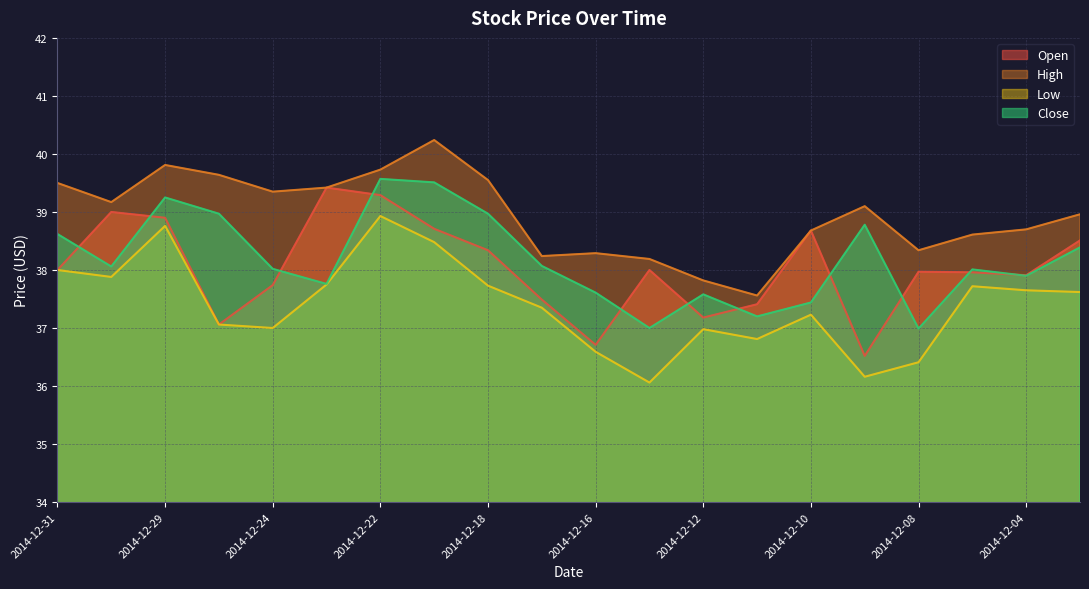

Reading left to right, what are all the values shown in this chart?

Open: 38.0	39.0	38.9	37.1	37.7	39.4	39.3	38.7	38.3	37.5	36.7	38.0	37.2	37.4	38.7	36.5	38.0	38.0	37.9	38.5
High: 39.5	39.2	39.8	39.6	39.4	39.4	39.7	40.2	39.5	38.2	38.3	38.2	37.8	37.6	38.7	39.1	38.3	38.6	38.7	39.0
Low: 38.0	37.9	38.8	37.1	37.0	37.8	38.9	38.5	37.7	37.4	36.6	36.1	37.0	36.8	37.2	36.2	36.4	37.7	37.6	37.6
Close: 38.6	38.1	39.2	39.0	38.0	37.8	39.6	39.5	39.0	38.1	37.6	37.0	37.6	37.2	37.4	38.8	37.0	38.0	37.9	38.4